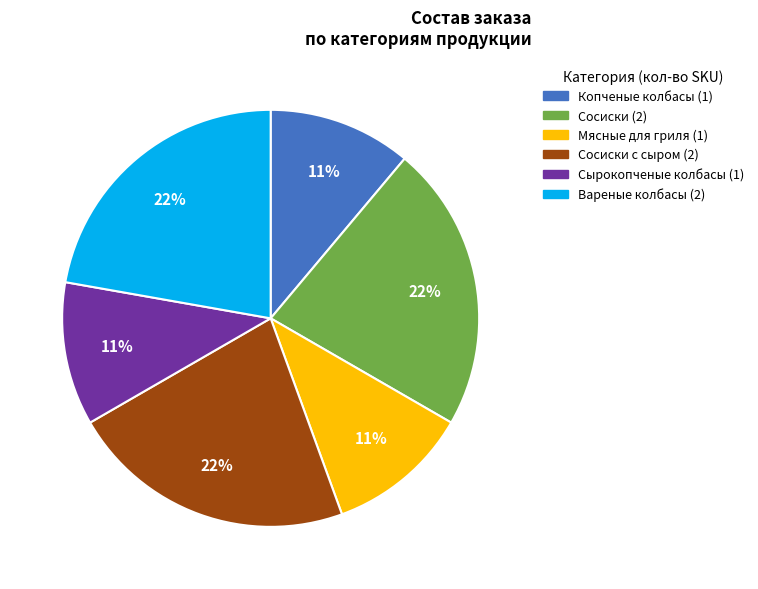

Does any single category account for the majority?

No